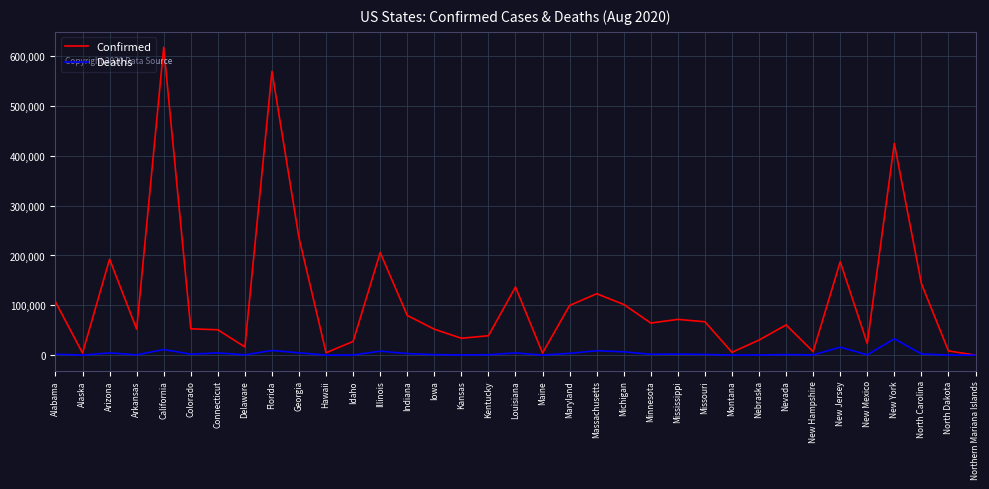

Rank the series by their maximum value, from lowest to highest.

Deaths, Confirmed